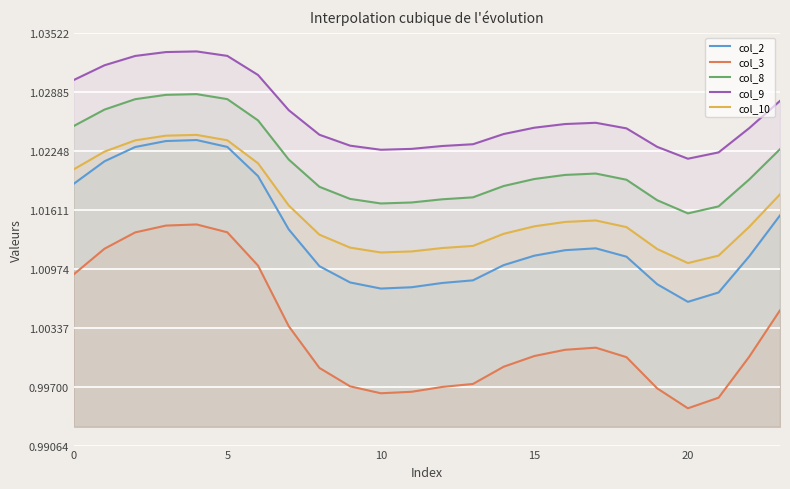

Which series changed the most between 17 and 20?

col_3